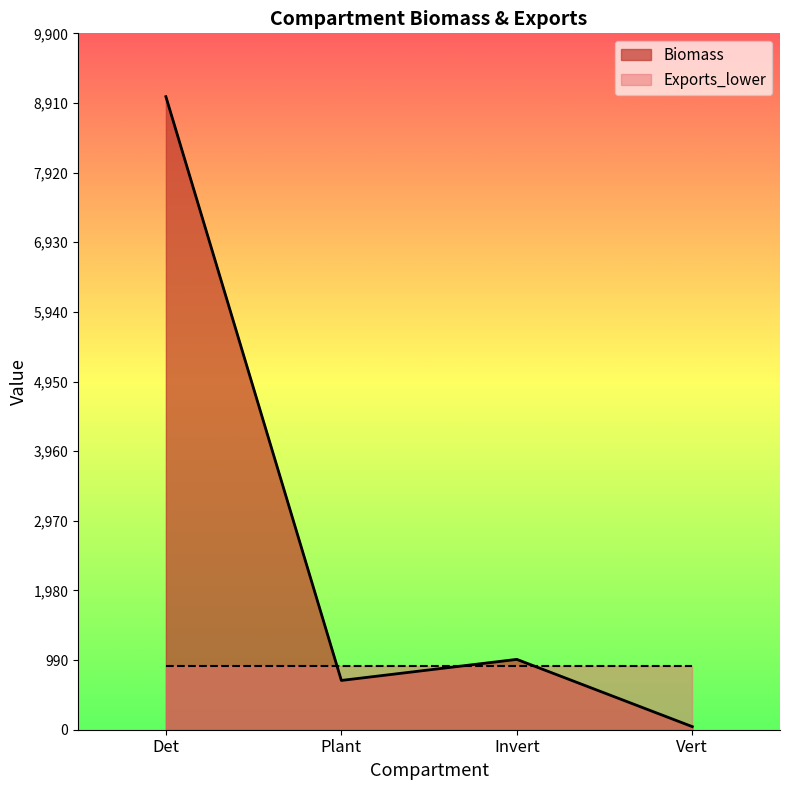

What is the change in value from Det to Invert?

-8000.0